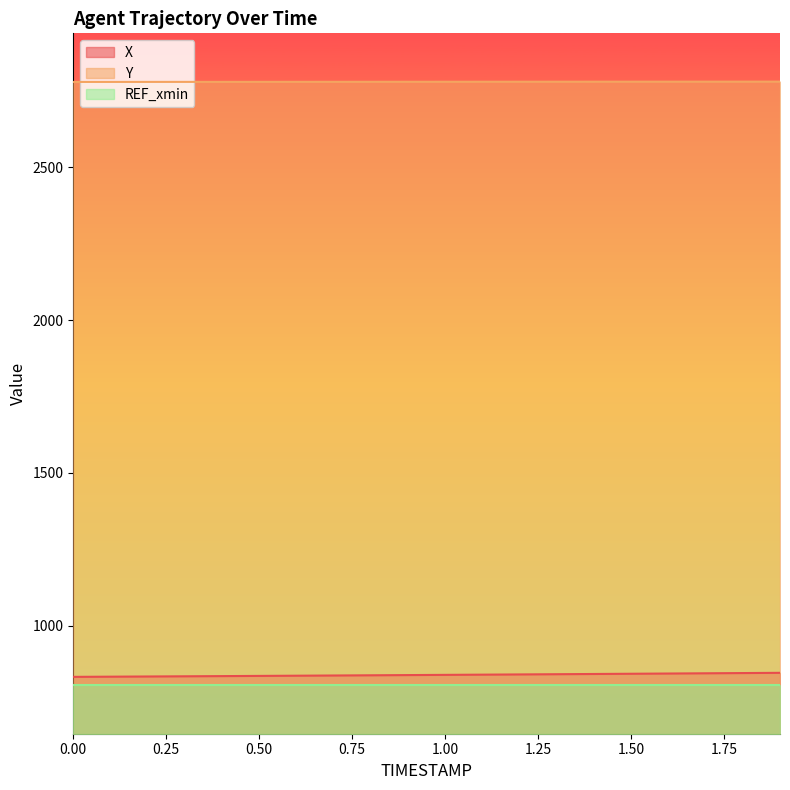

Which series has the largest range (max minus min)?

X